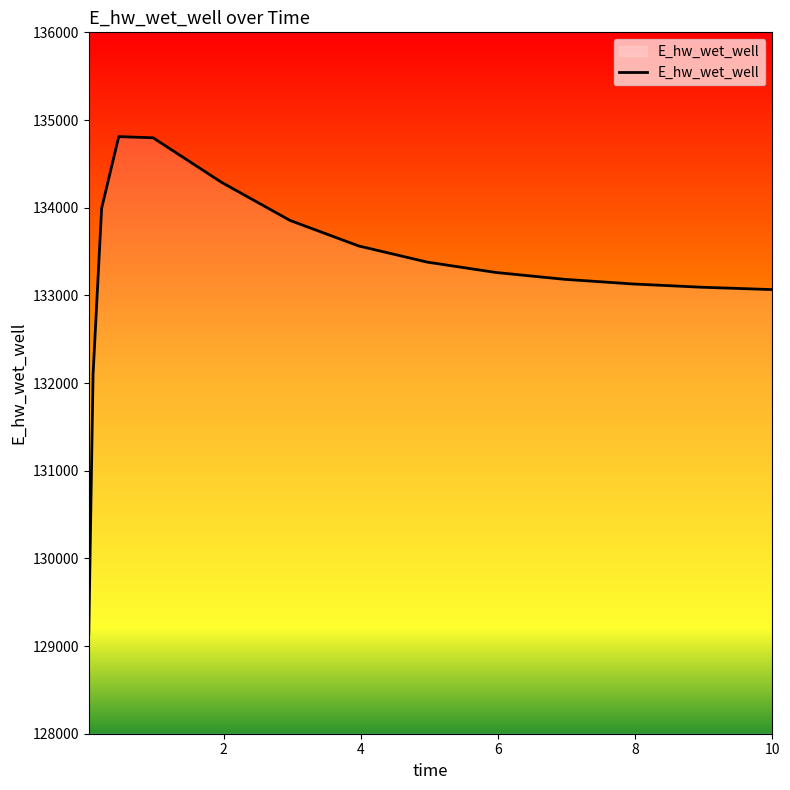

What is the smallest value displayed?

129138.2